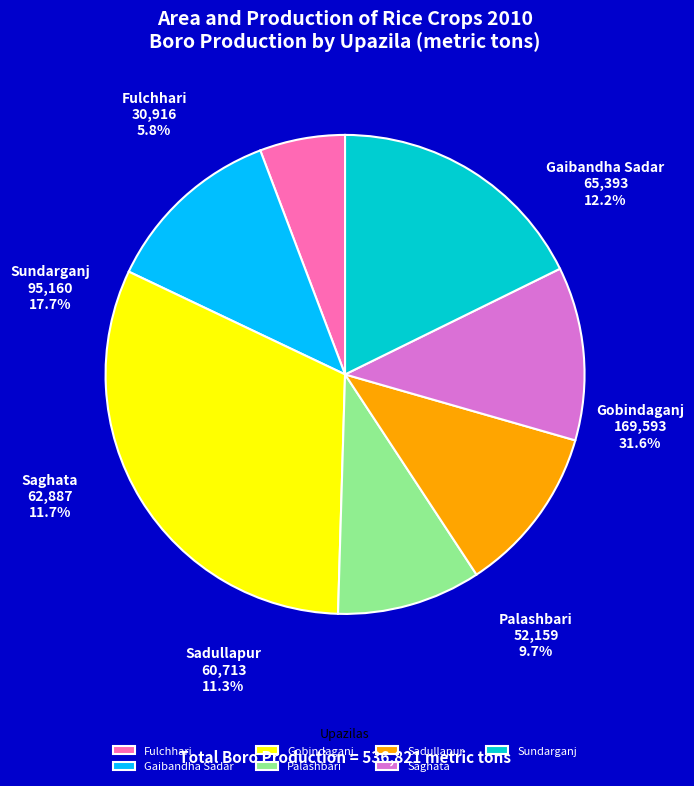

Count the number of slices in the pie.

7